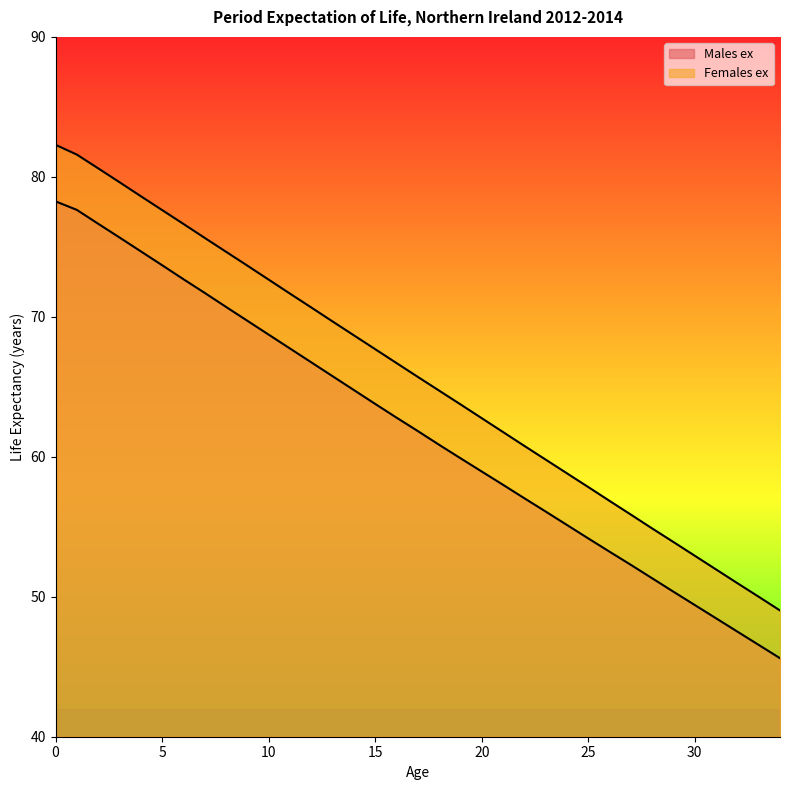

How many categories are shown in the chart?

35